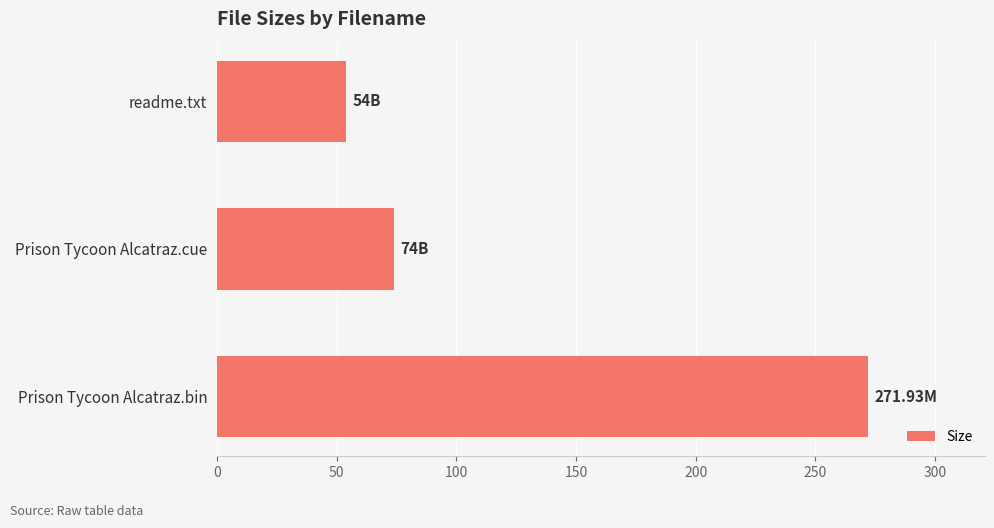

How many values are below 74?

1